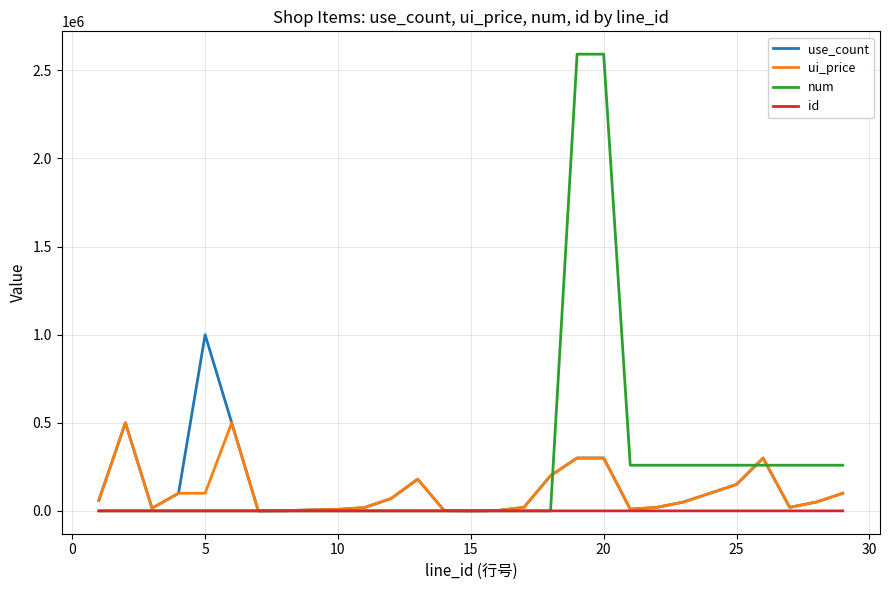

Which series has the largest range (max minus min)?

num